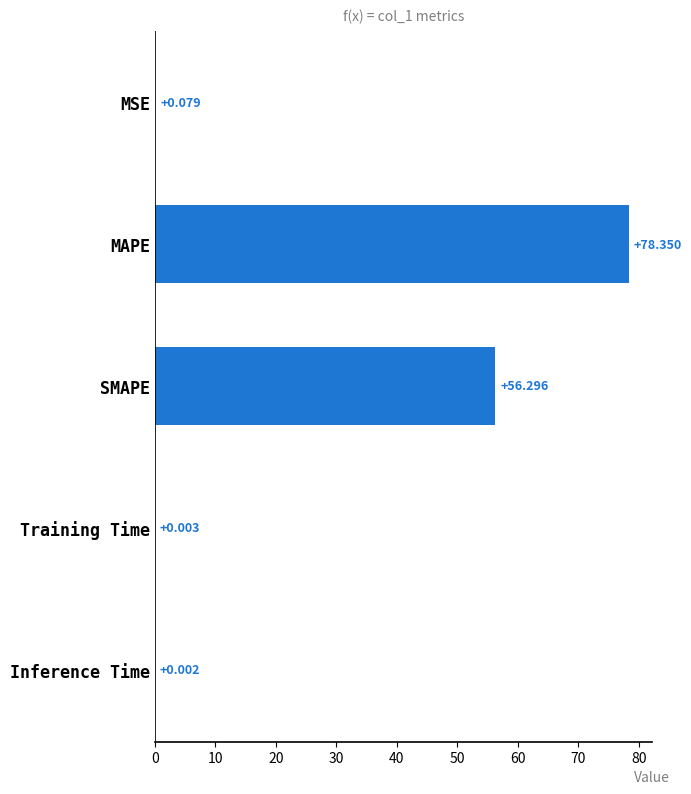

Which label corresponds to the largest value in the chart?

MAPE